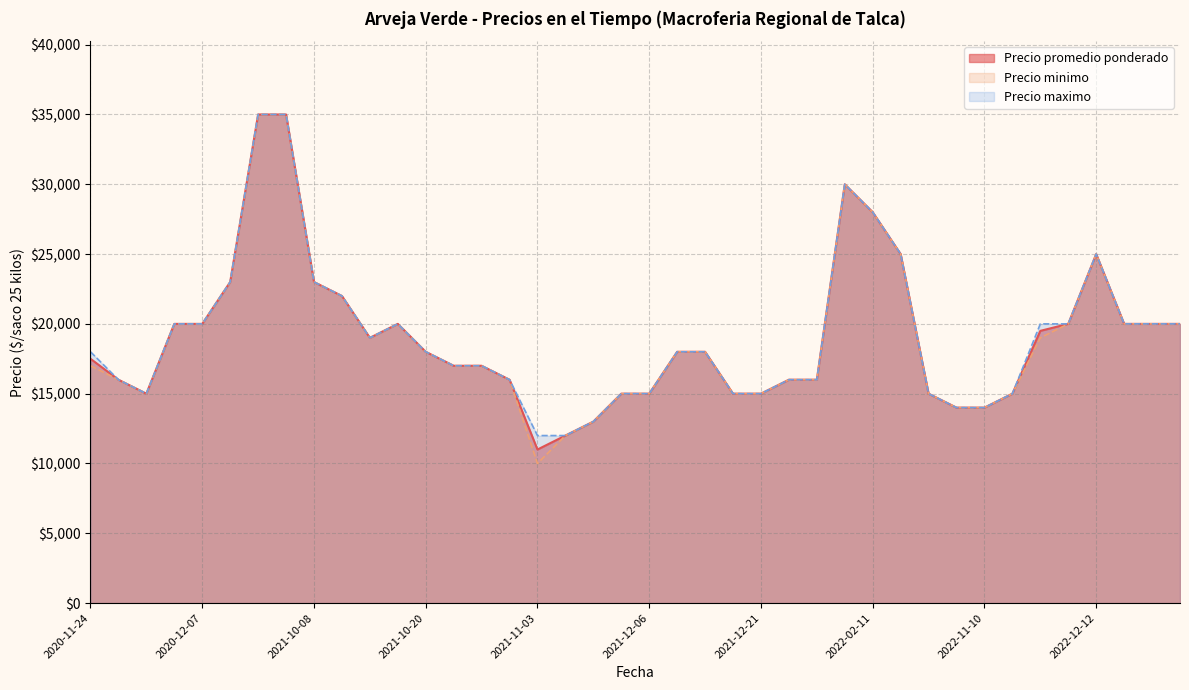

How many data points does each series have?

40